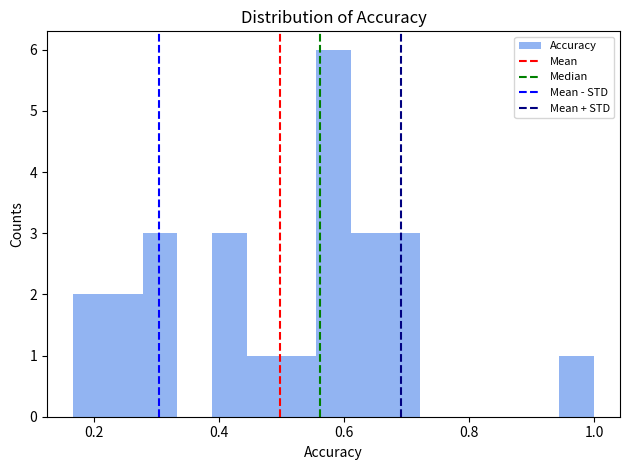

Read against the x-axis, roughly where is the centre of the tallest bar?

0.58